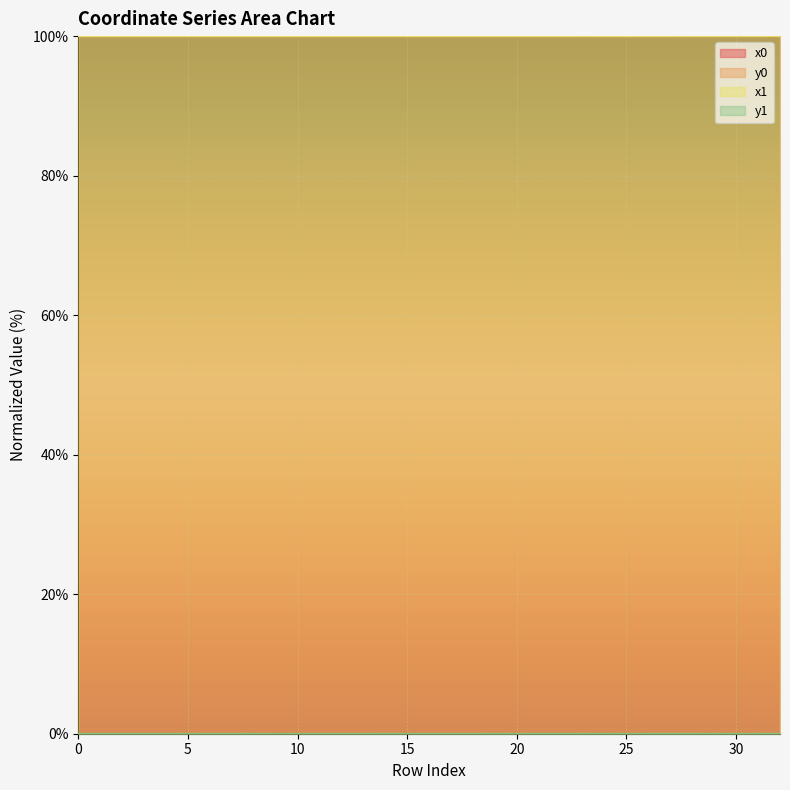

Which series has the largest total across all categories?

x1